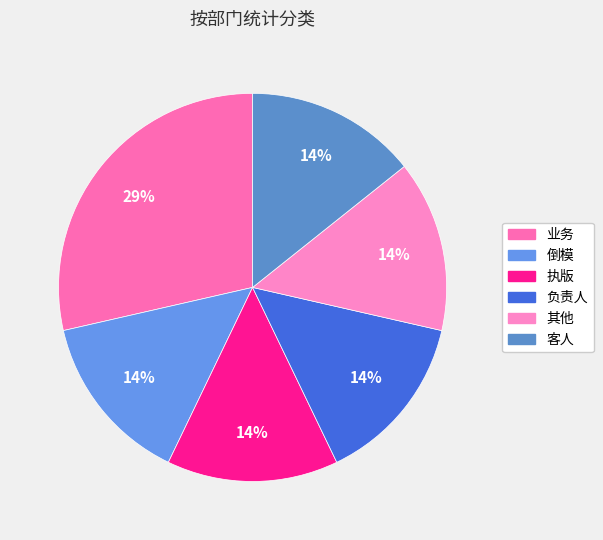

Does 业务 account for over 50% of the chart?

No